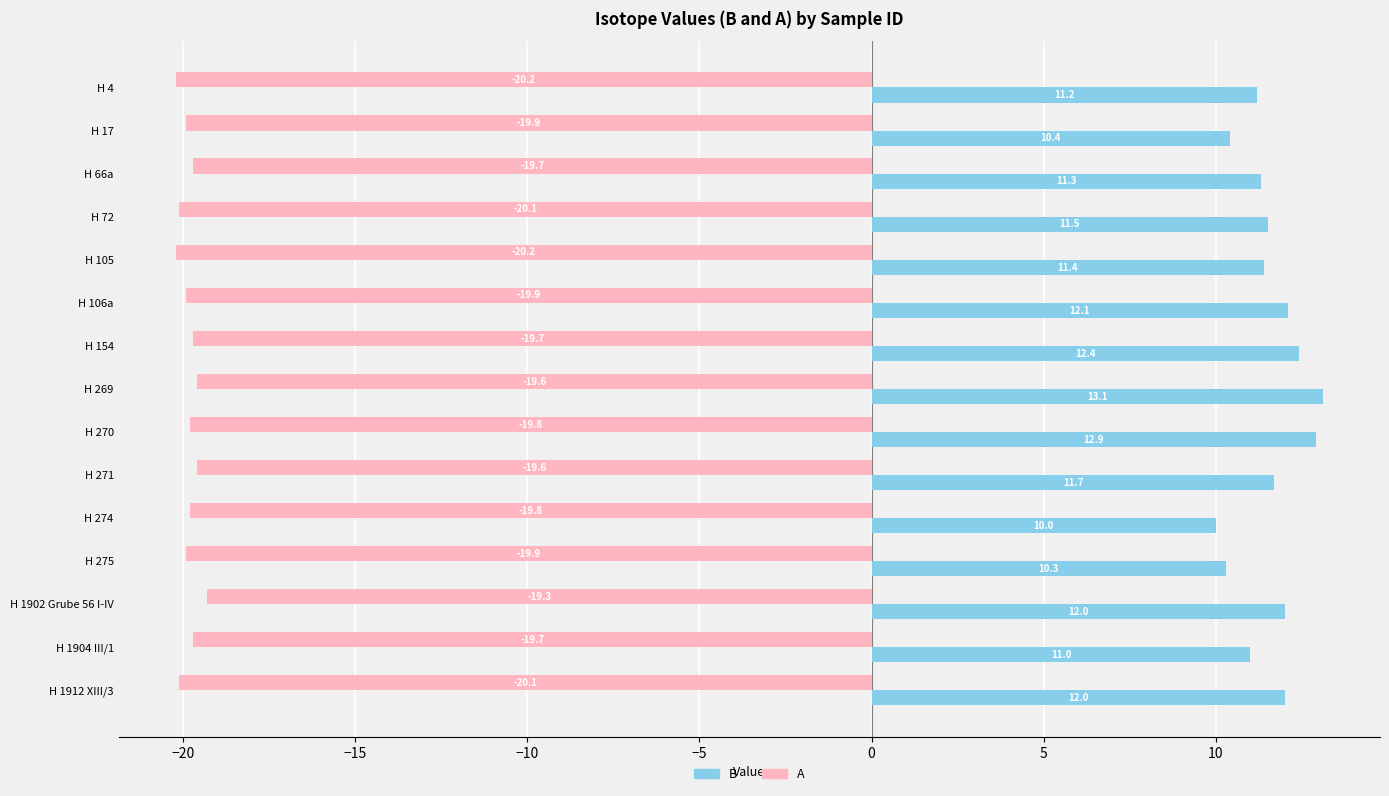

What is the minimum value shown in the chart?

-20.2